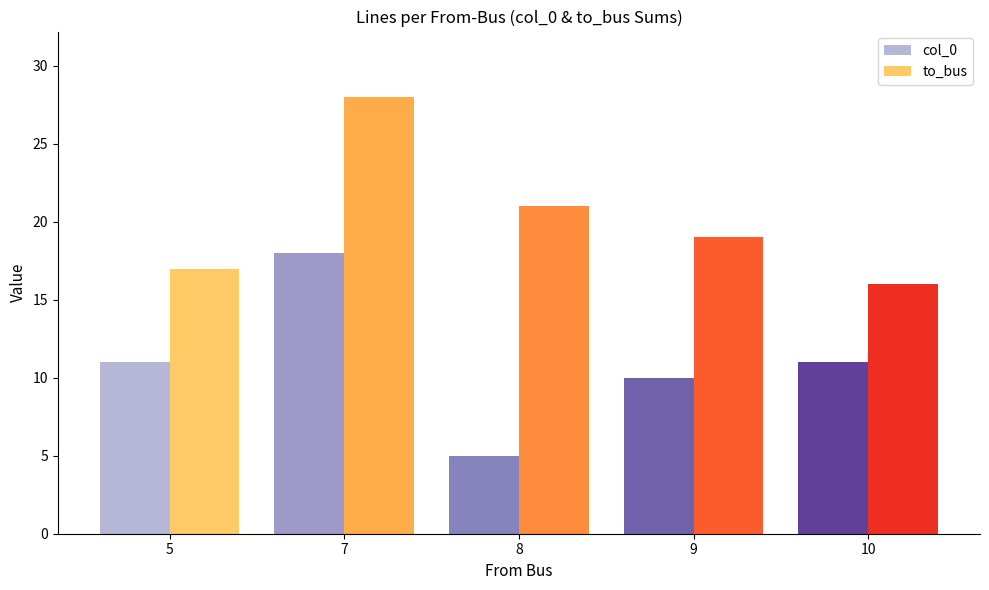

How many categories are shown in the chart?

5